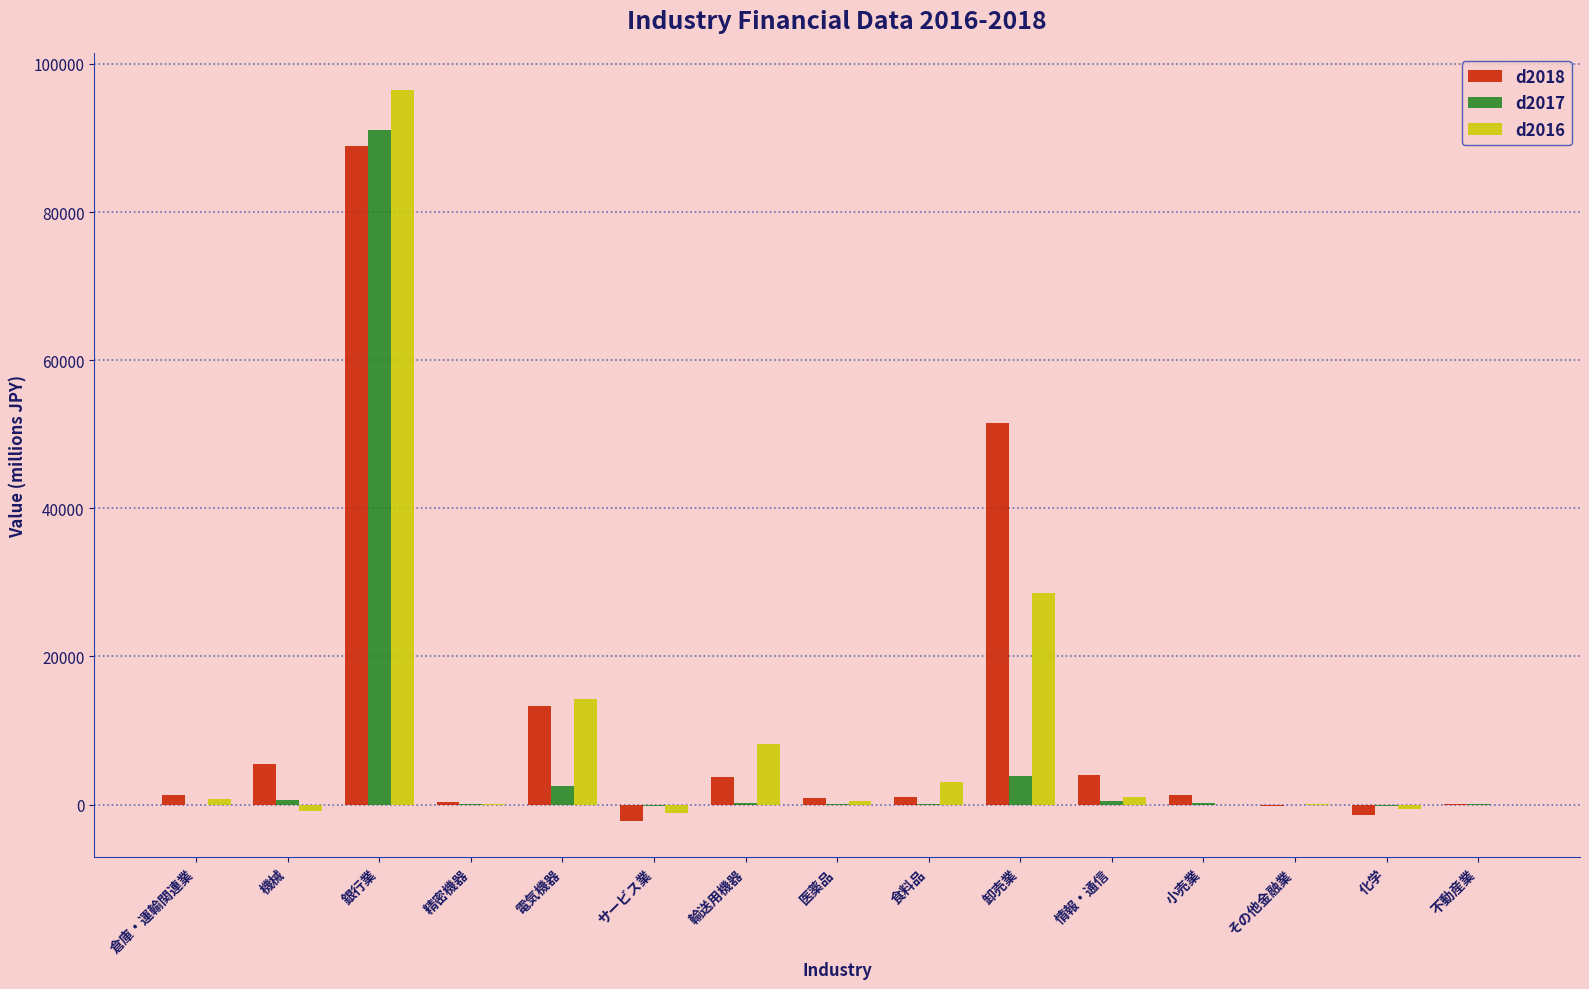

What is the sum of the d2017 values at 輸送用機器 and その他金融業?

193